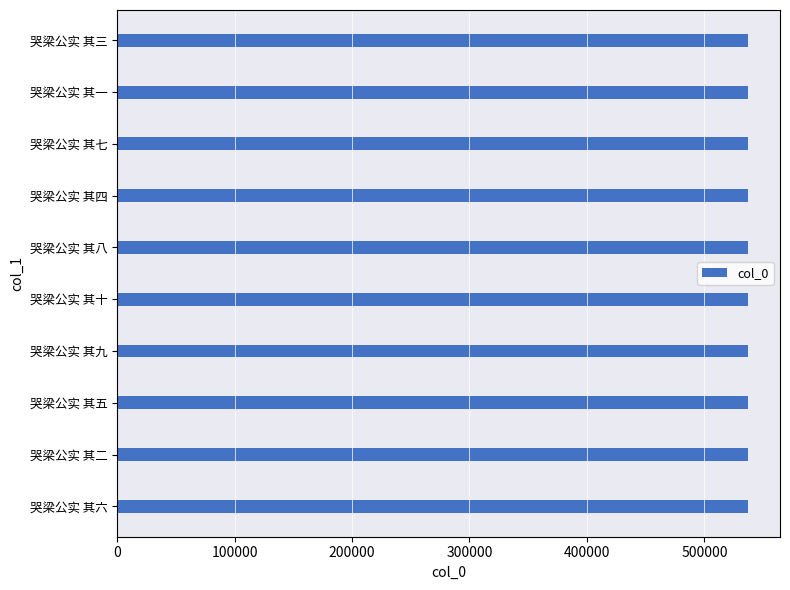

What value does the data have at 哭梁公实 其六?

537458